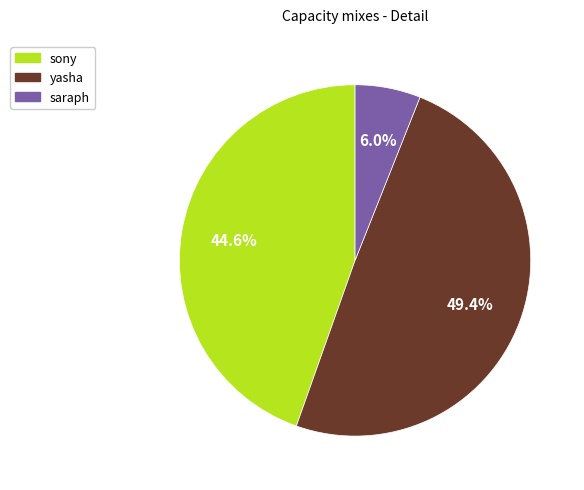

Is there any slice that represents more than half of the pie?

No